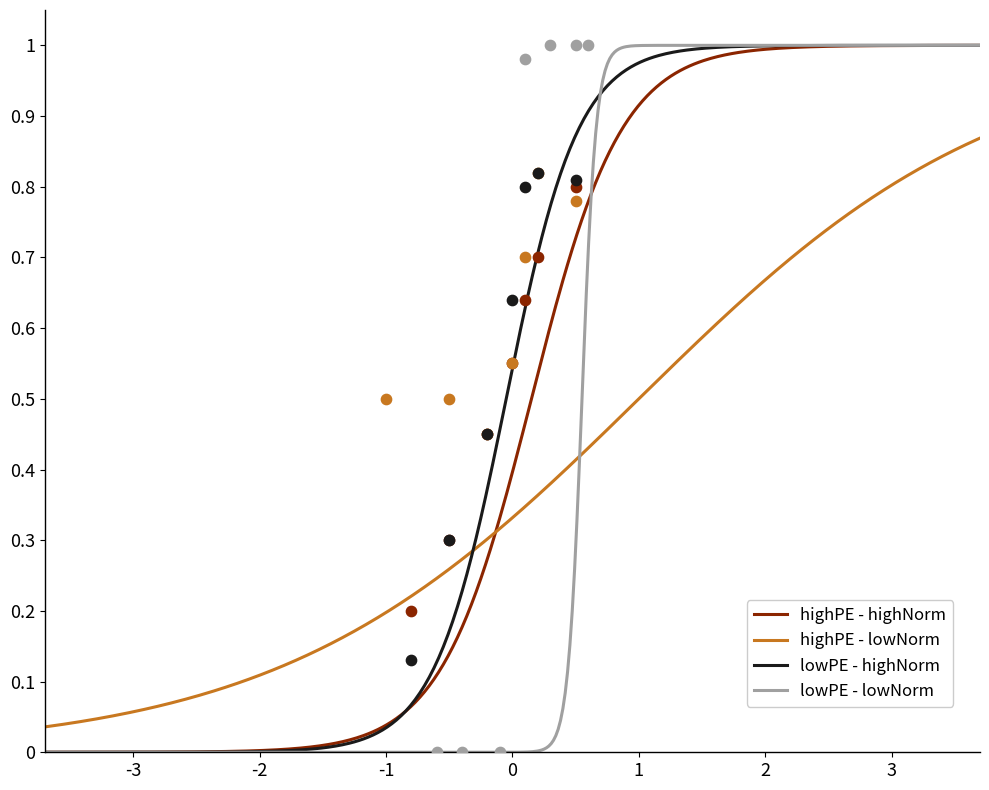

What are all the series names shown in the legend?

highPE - highNorm, highPE - lowNorm, lowPE - highNorm, lowPE - lowNorm